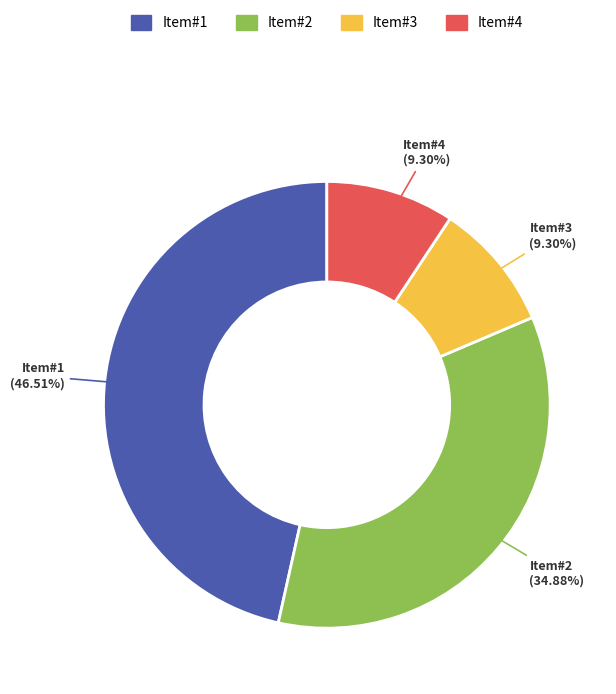

To the nearest percent, what is the difference between the largest and smallest slice percentages?

37%